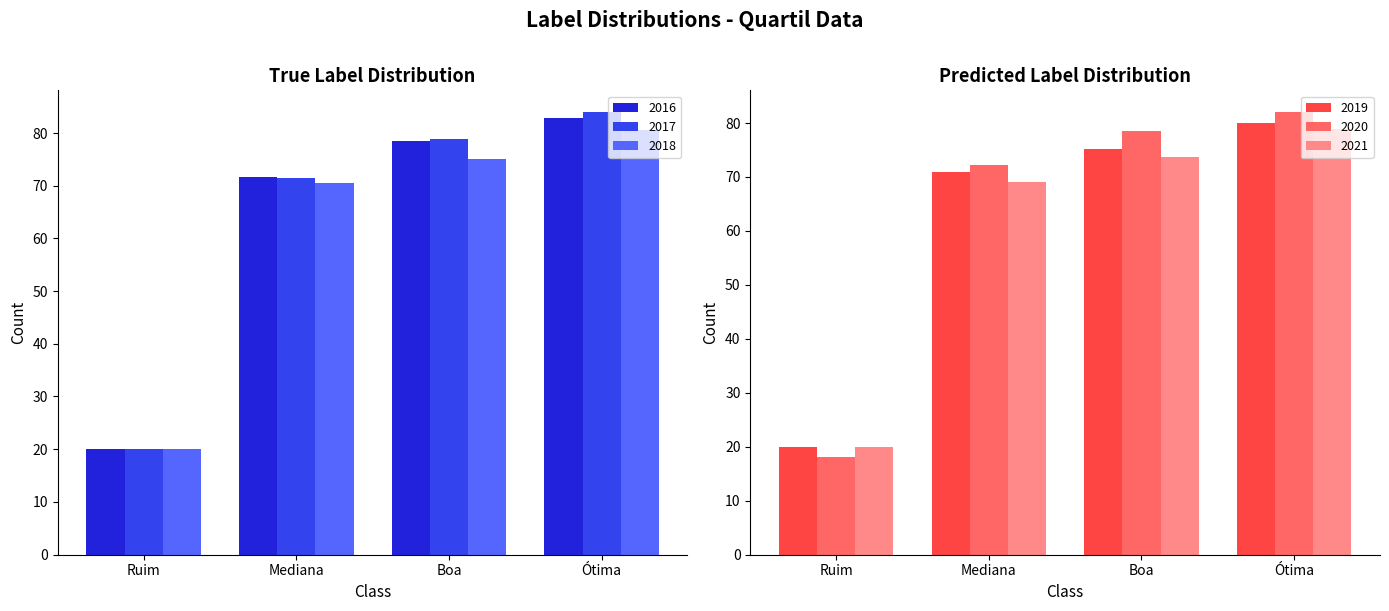

Is it true that 2020 equals 72.3 at Mediana?

True